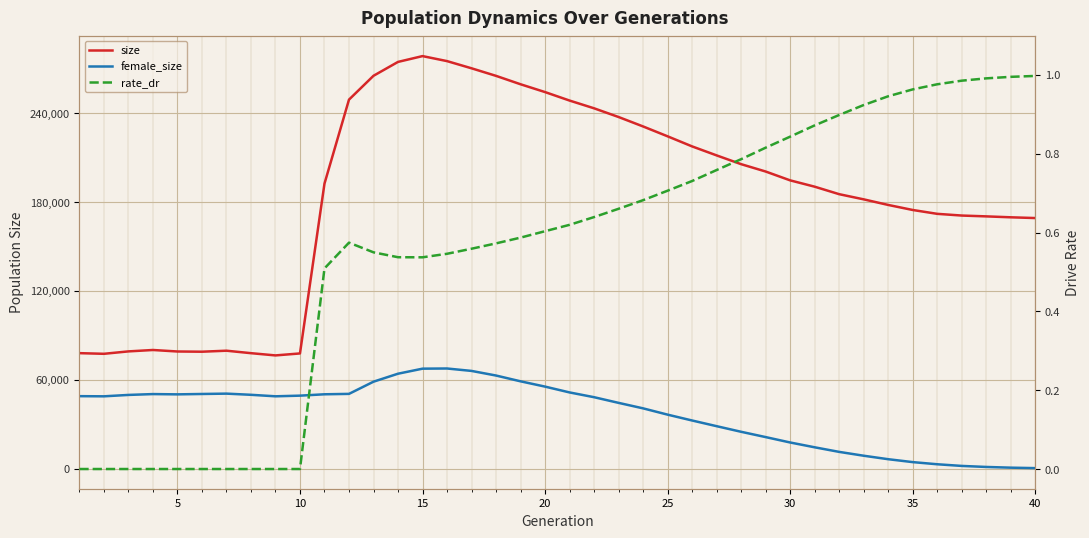

What are all the series names shown in the legend?

size, female_size, rate_dr